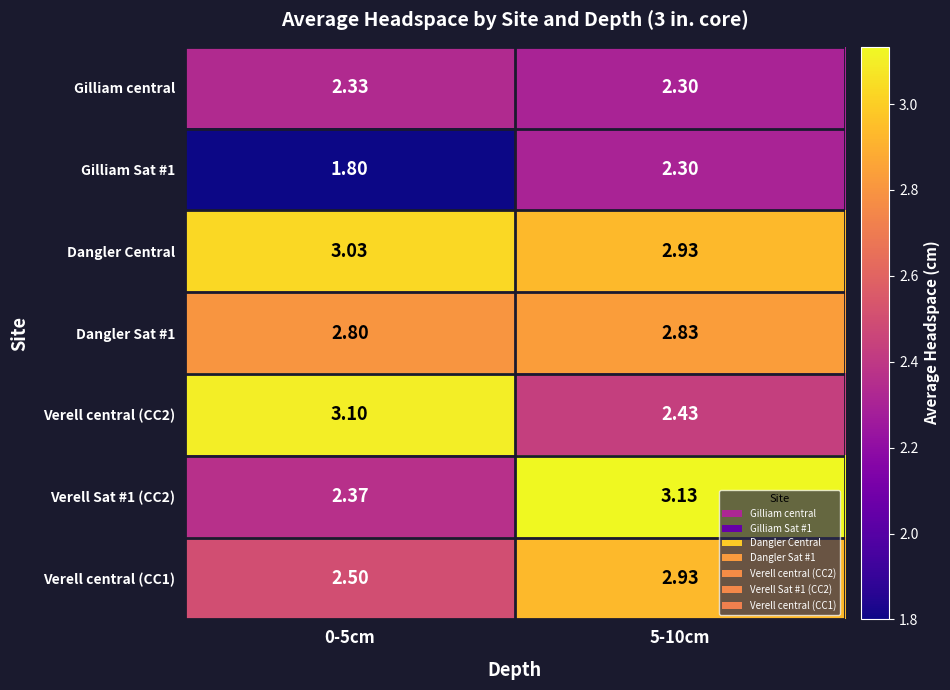

Where does the Dangler Central series first go above 3?

0-5cm